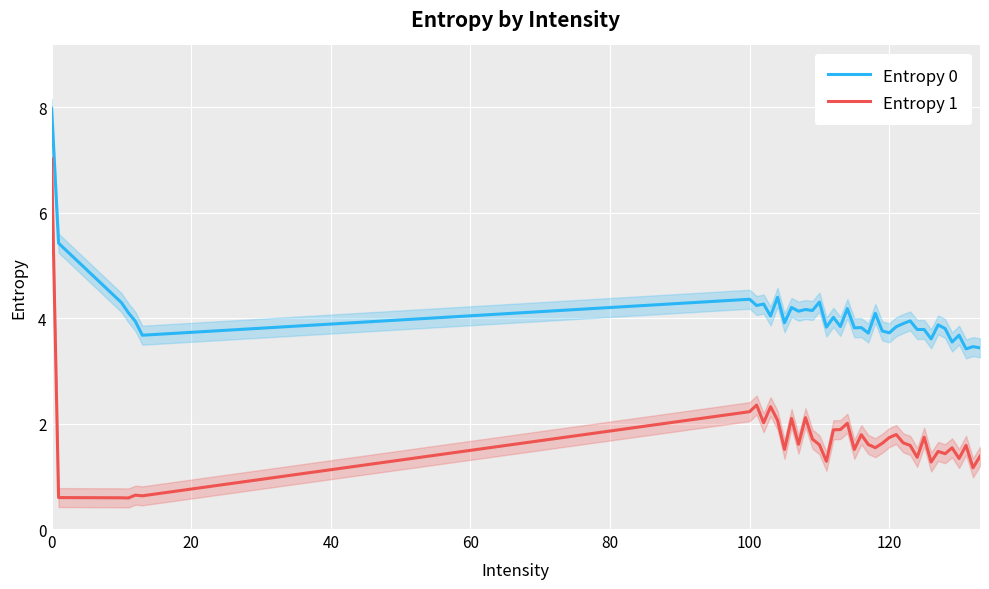

True or false: Entropy 0 and Entropy 1 intersect in this chart.

False